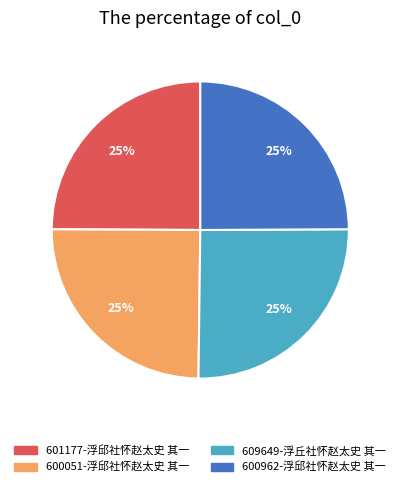

Approximately how many times larger is the value at 600051-浮邱社怀赵太史 其一 compared to 600962-浮邱社怀赵太史 其一?

1.0